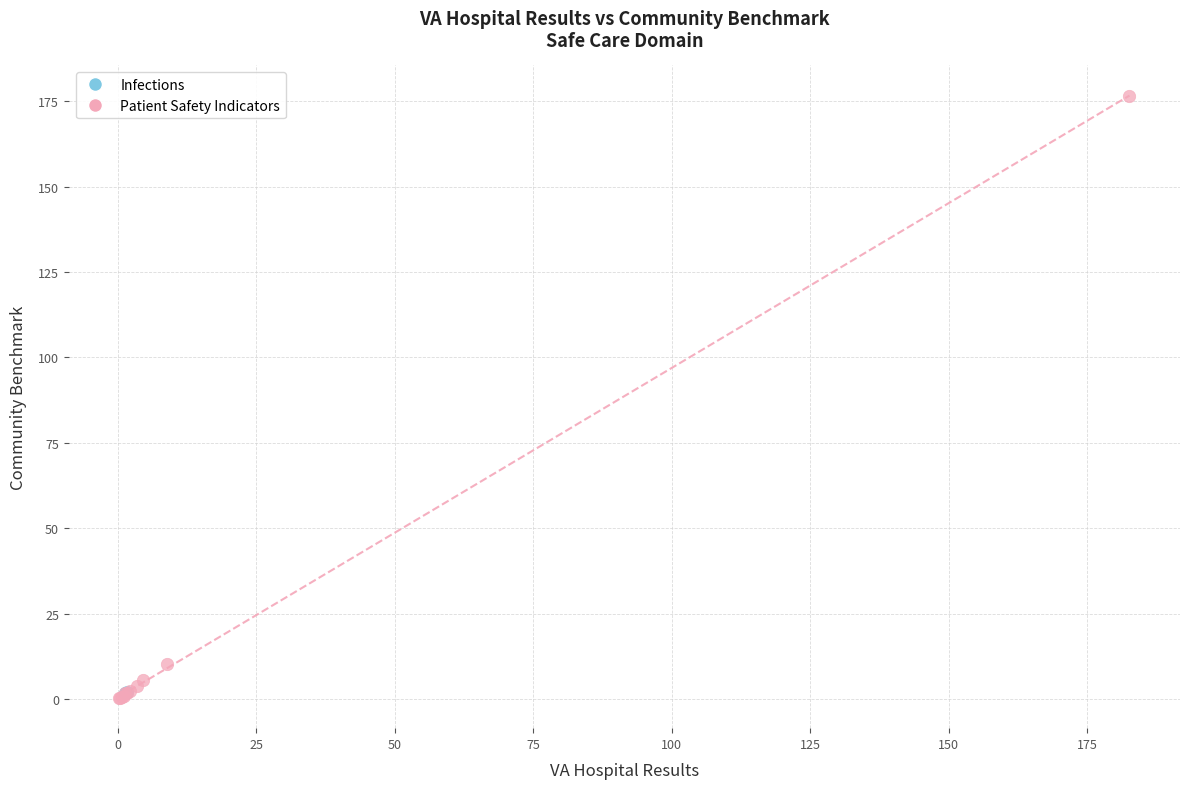

What are all the series names shown in the legend?

Infections, Patient Safety Indicators